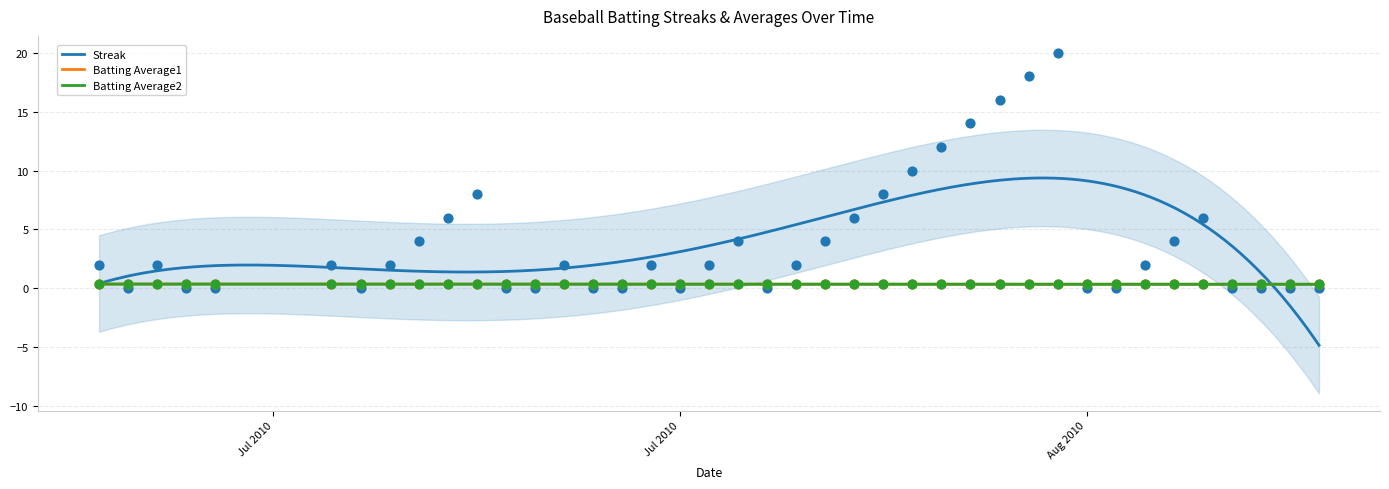

At how many categories does at least one series exceed 17?

2